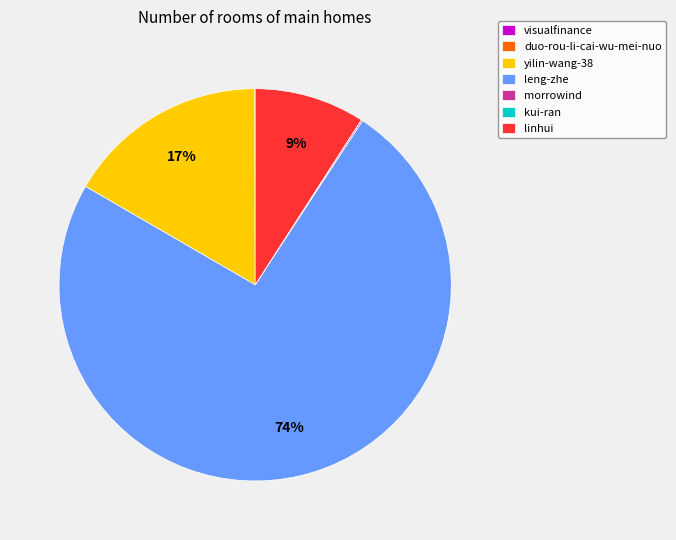

Is there any slice that represents more than half of the pie?

Yes